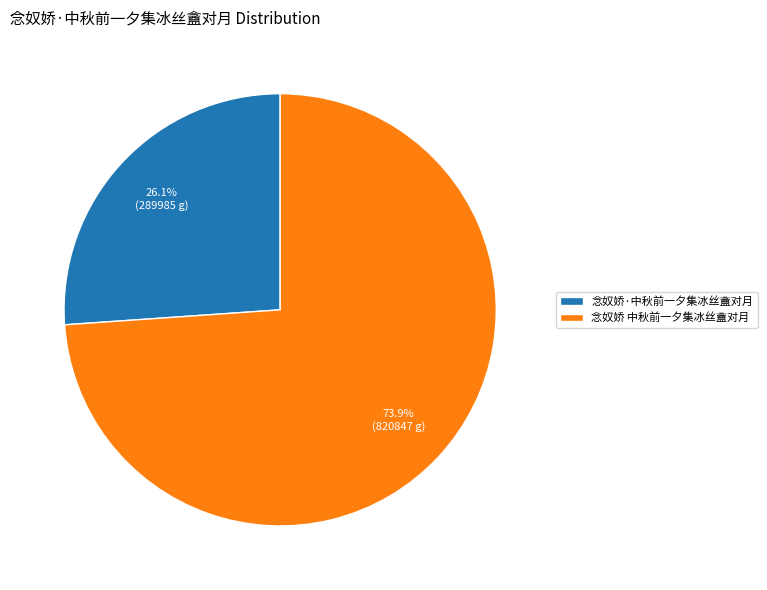

How many slices are in this pie chart?

2